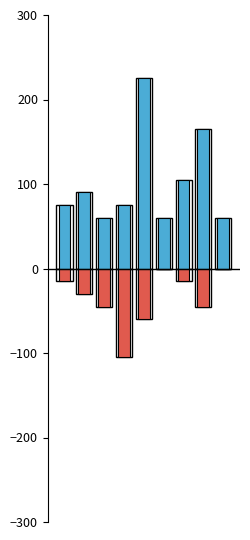

At which category is the sum across all series the highest?

4